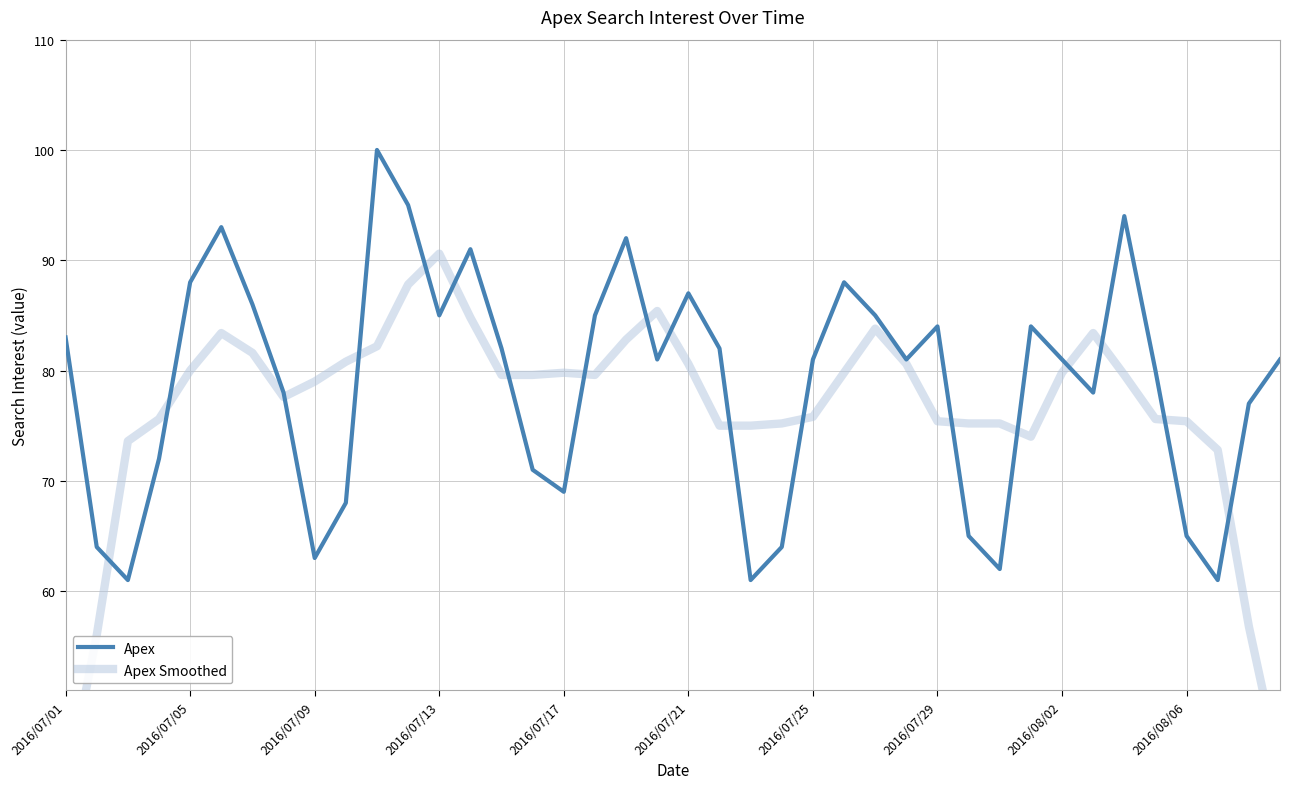

True or false: Apex has a value of 65 at 2016/08/06.

True